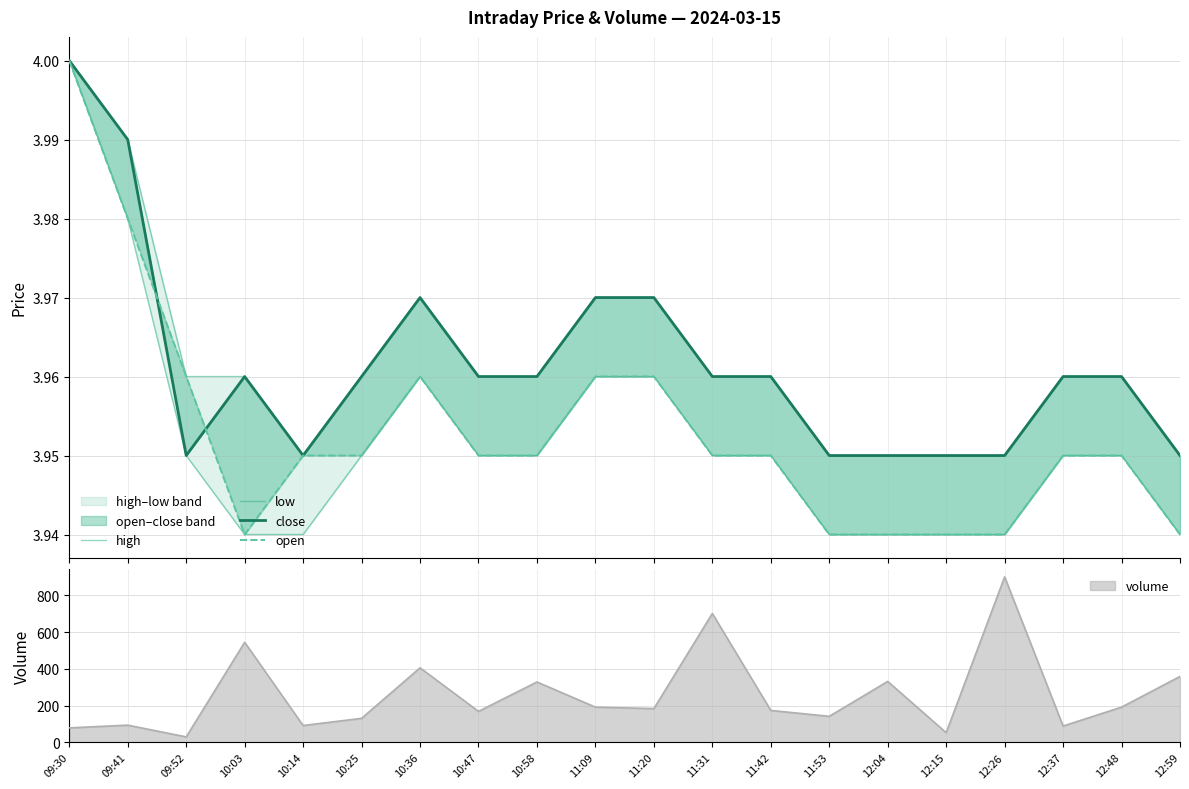

What is the value of the open point at the 12th from the left?

4.0